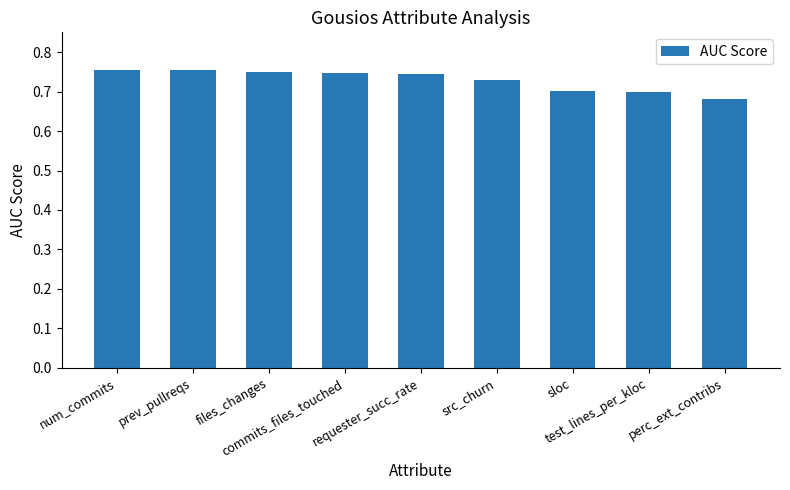

What is the sum of all values?

6.6